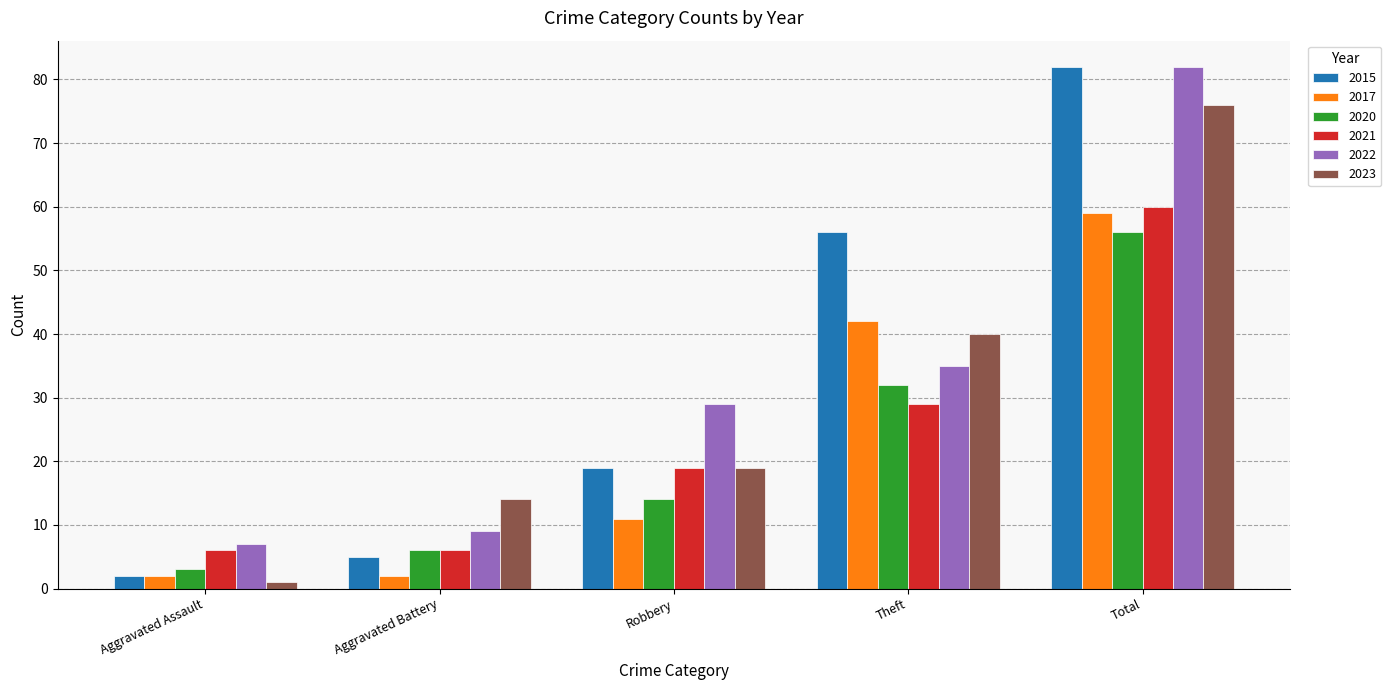

What is the minimum value for 2015?

2